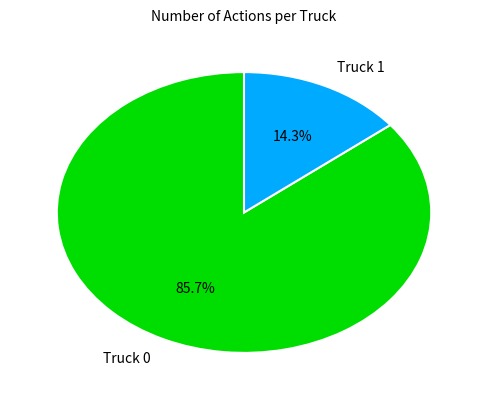

What is the largest slice in the pie chart?

Truck 0